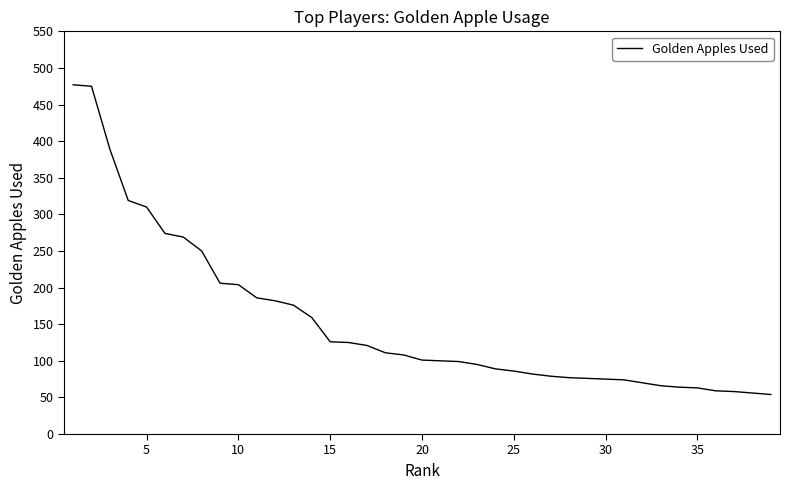

Does the chart display data point markers on the line(s)?

No